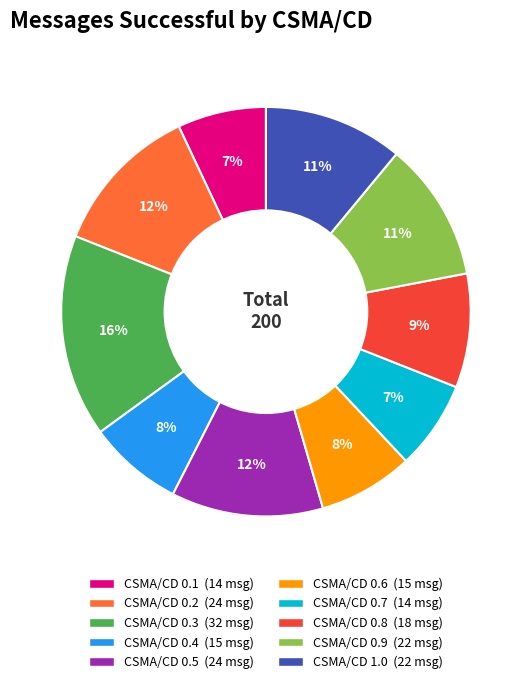

Is there a majority slice in this chart?

No